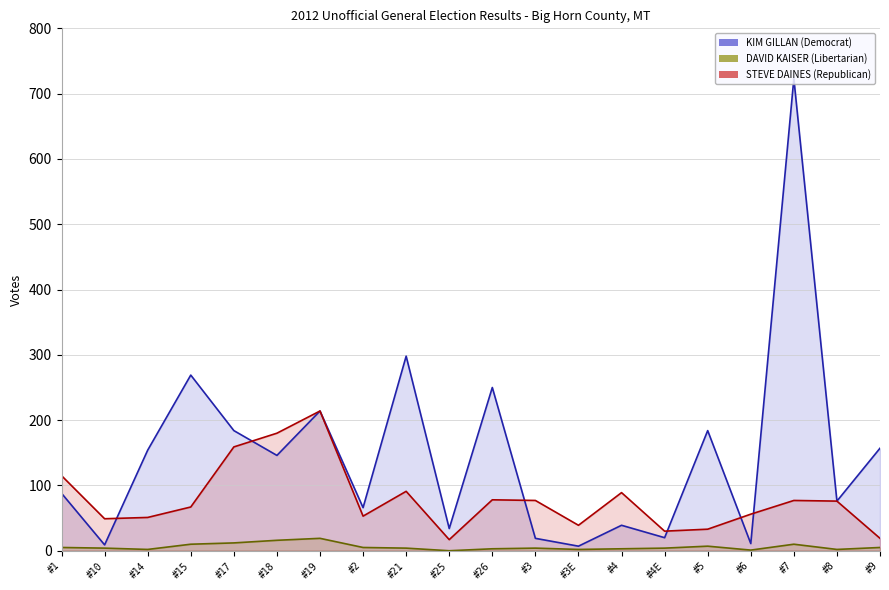

True or false: KIM GILLAN (Democrat) has a value of 178 at #15.

False